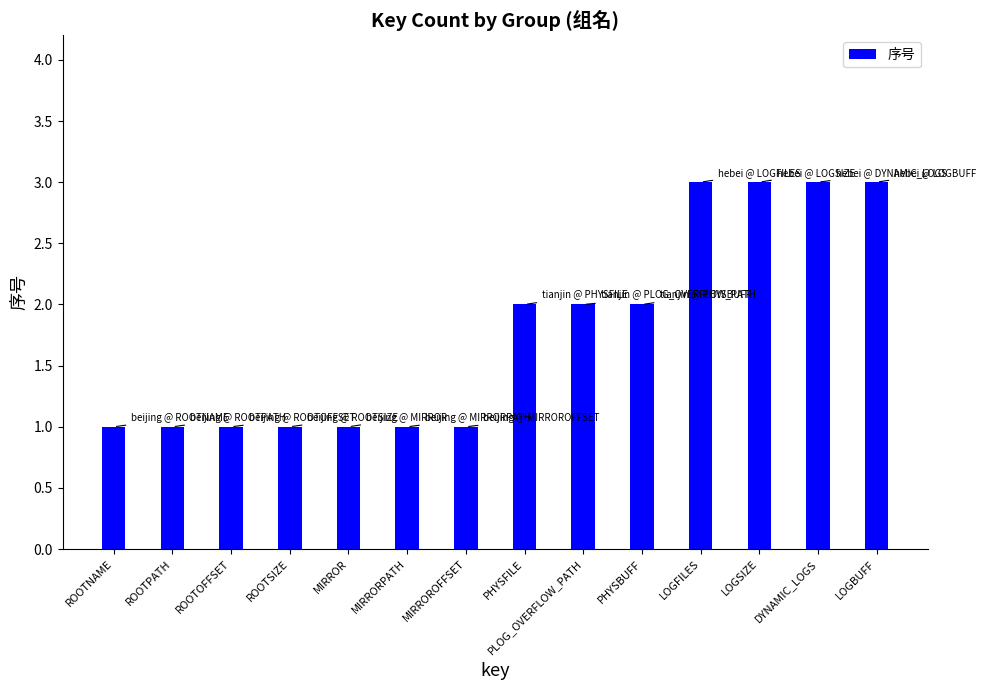

Which has a higher value, ROOTSIZE or LOGBUFF?

LOGBUFF